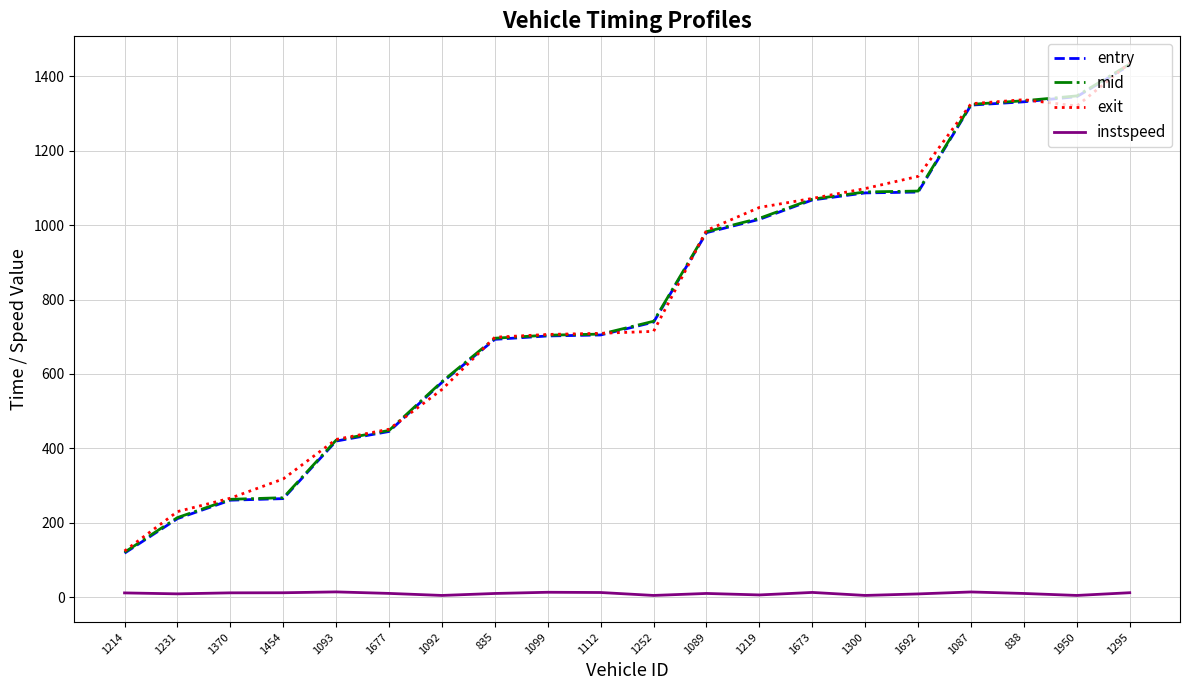

True or false: exit has a value of 1799.0 at 1300.

False